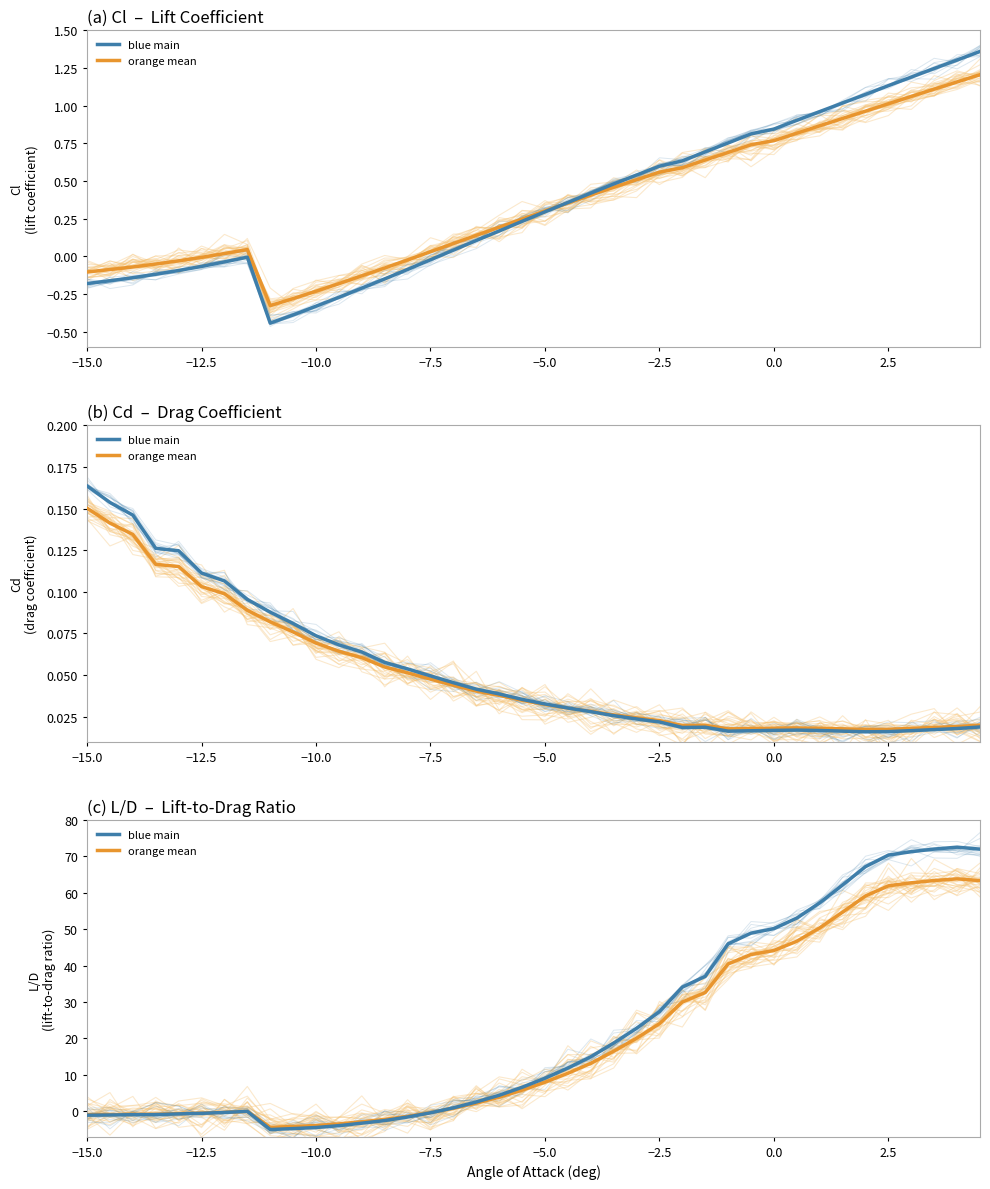

Which series has the largest range (max minus min)?

blue main